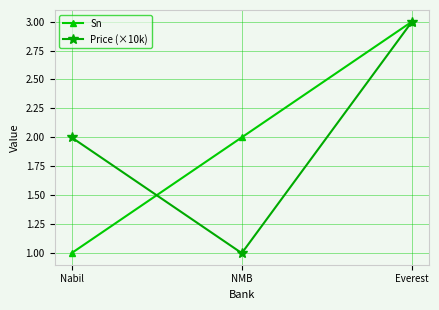

Where is Sn nearest to the value 2?

NMB